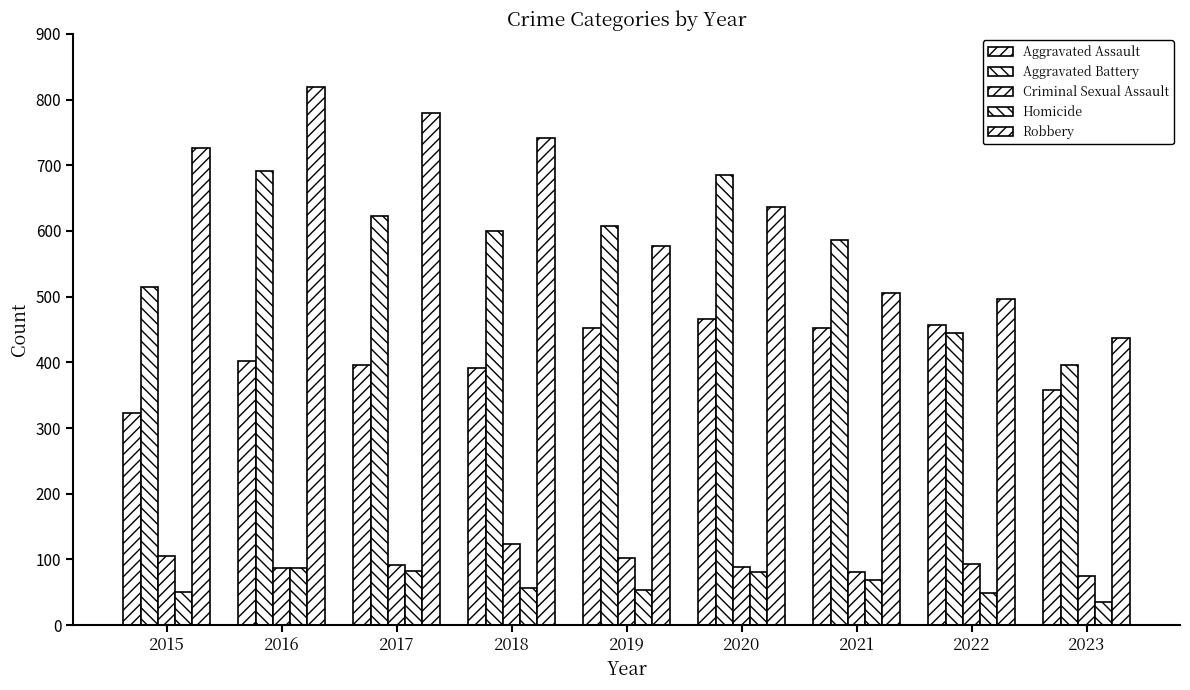

The value of Homicide at 2021 is 69. True or false?

True